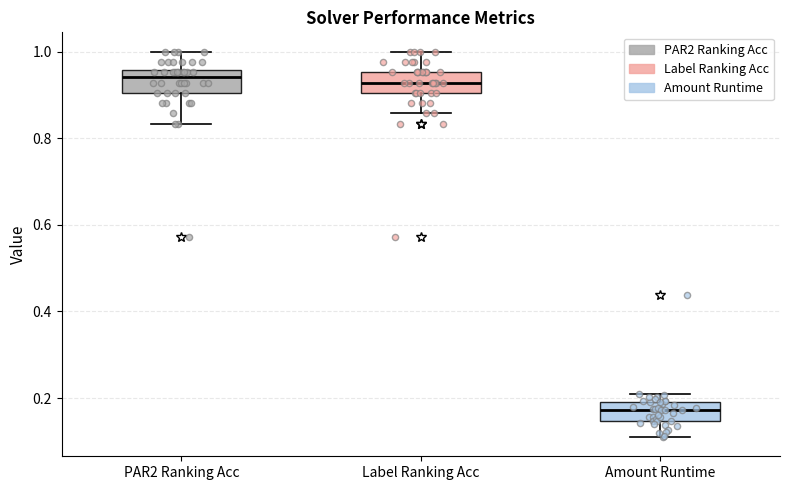

Reading left to right, transcribe this box plot: for each box, give where its median line is, the range the box spans, and where its two whiskers end, as read against the y-axis. The values are not printed on the chart, so give them approximately, as read against the axis.

PAR2 Ranking Acc: median 0.94, box 0.90 to 0.96, whiskers 0.84 to 1.00
Label Ranking Acc: median 0.92, box 0.90 to 0.96, whiskers 0.86 to 1.00
Amount Runtime: median 0.18, box 0.14 to 0.20, whiskers 0.12 to 0.20 (just above the box's upper edge)